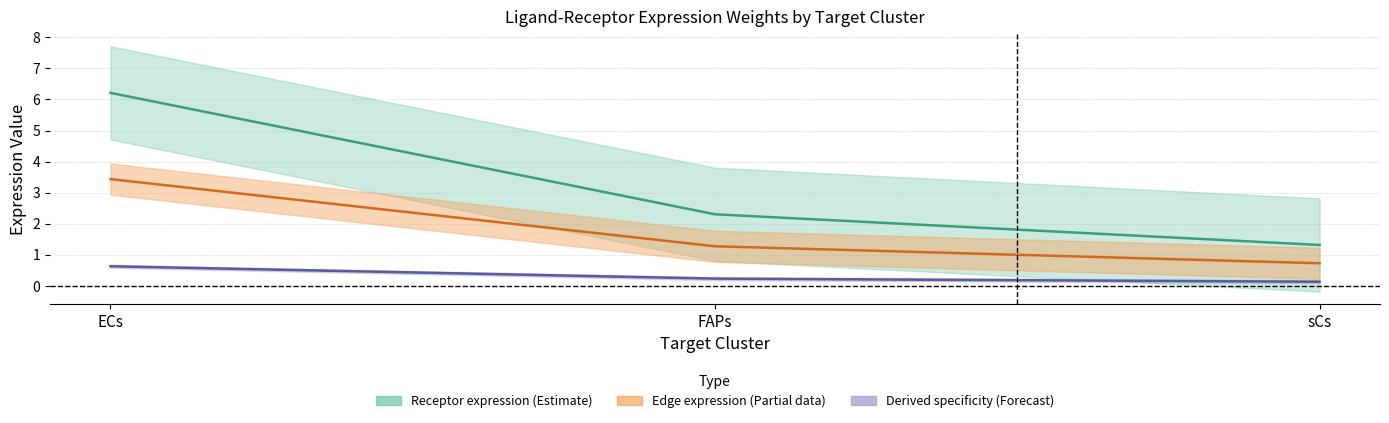

True or false: Receptor derived specificity of average expression value has a value of 2.3 at FAPs.

True